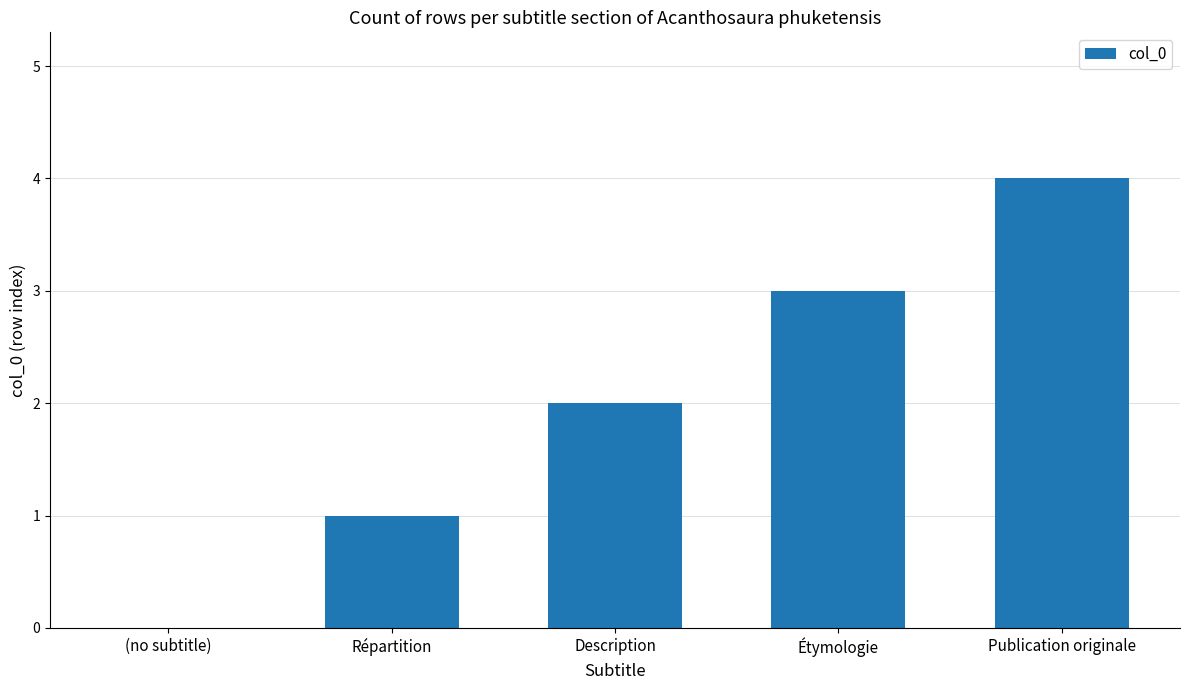

Count the values in the range 1 to 3.

3